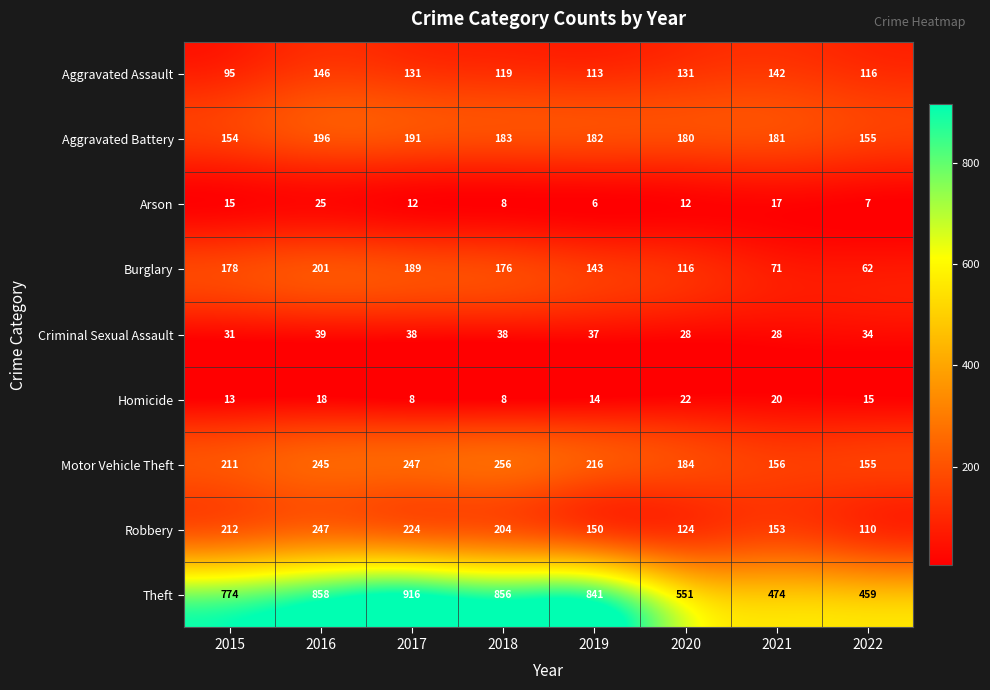

Where is Motor Vehicle Theft nearest to the value 205?

2015